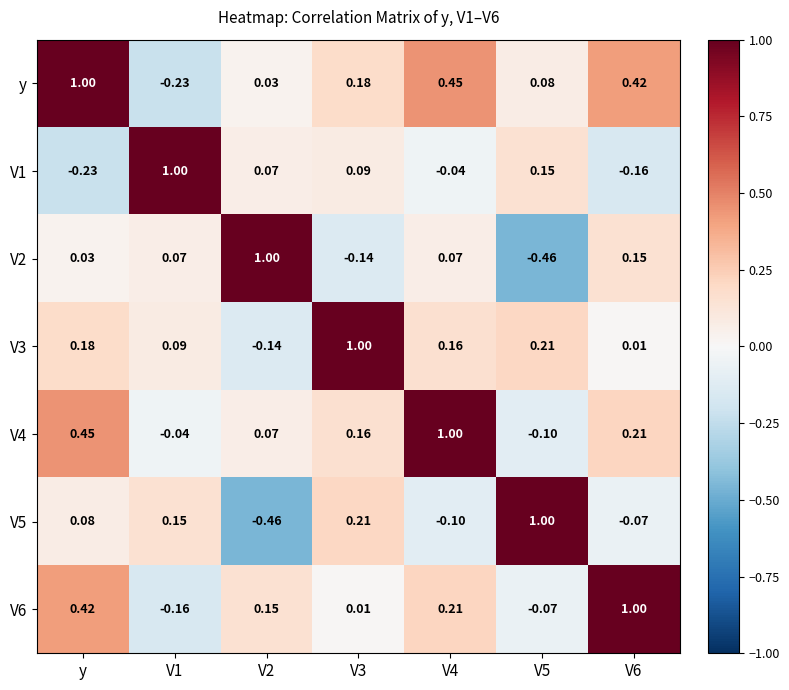

Which series has the largest total across all categories?

y